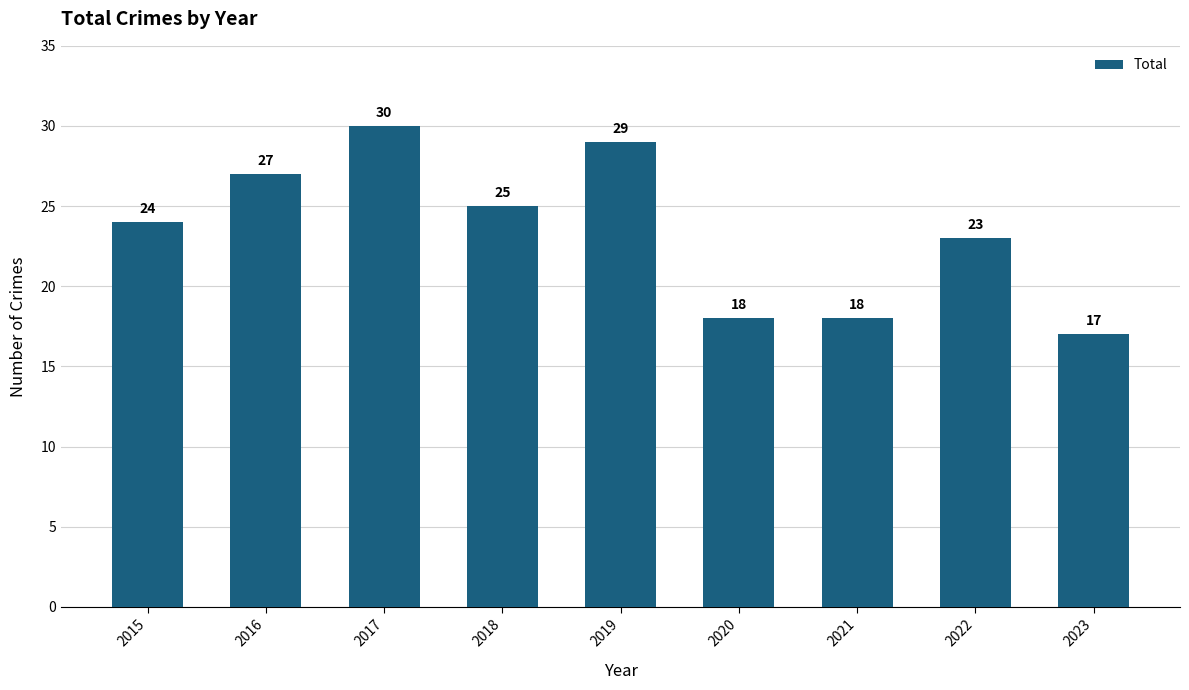

What is the greatest value displayed?

30